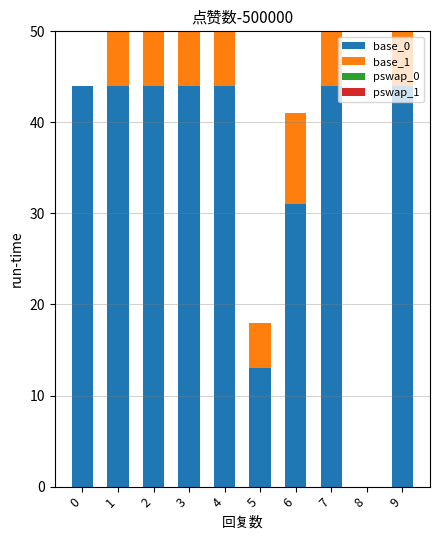

What are all the series names shown in the legend?

base_0, base_1, pswap_0, pswap_1